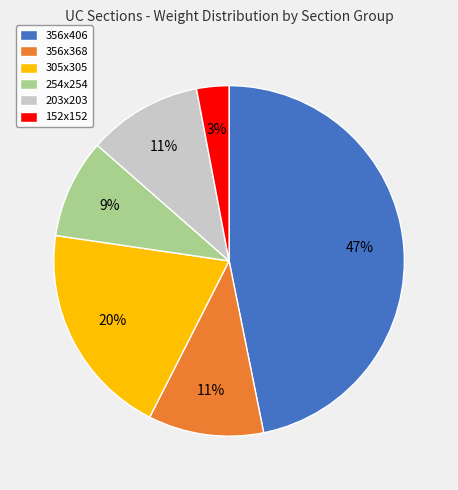

How many slices are in this pie chart?

6